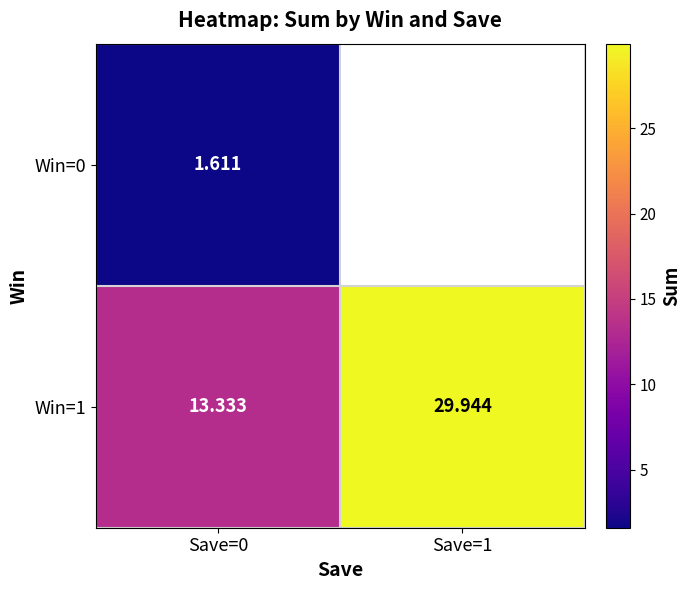

At how many categories does at least one series exceed 29?

1